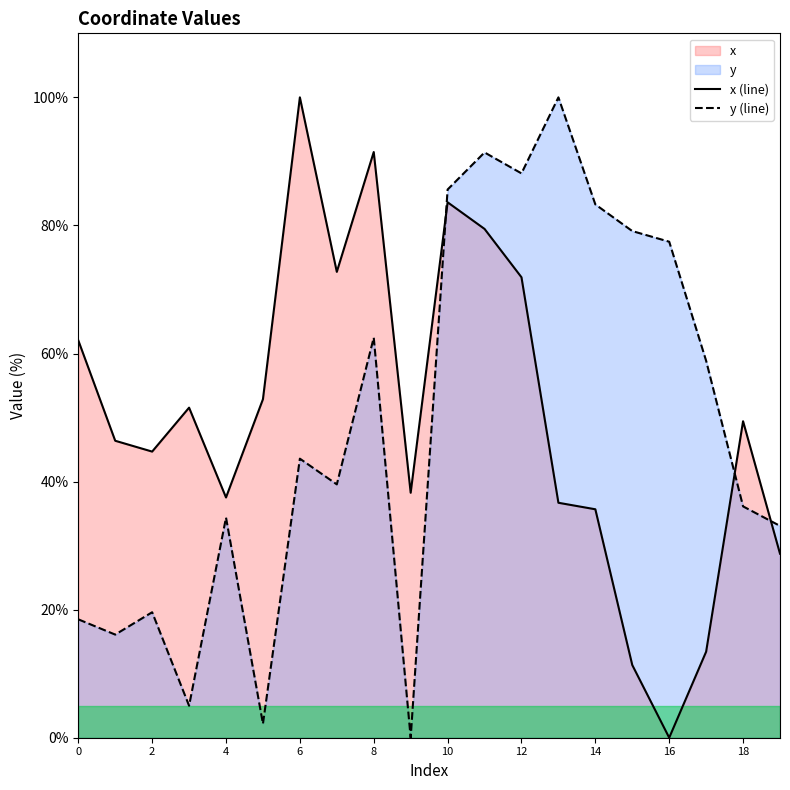

What is the value of the x (line) point at the 12th from the left?

79.5